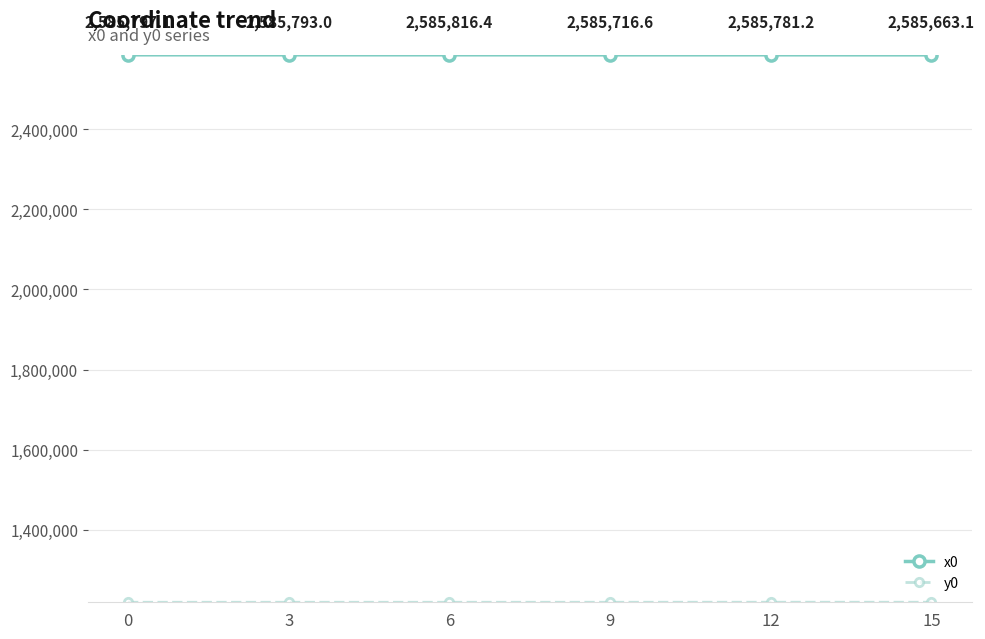

True or false: x0 has more than 0 points higher than both neighbors.

True